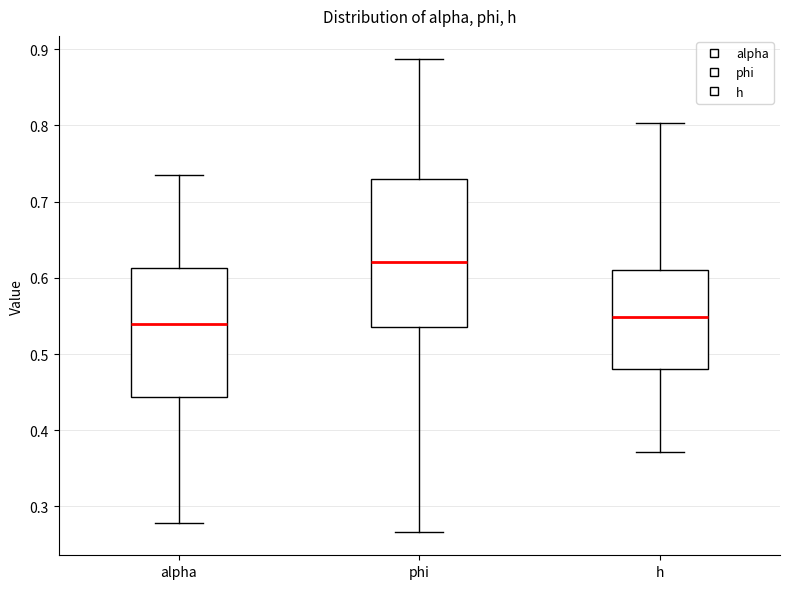

Reading left to right, read every box against the y-axis: the position of its median line, the range the box covers, and the ends of its whiskers. The values are not printed on the chart, so give them approximately, as read against the axis.

alpha: median 0.54, box 0.44 to 0.61, whiskers 0.28 to 0.74
phi: median 0.62, box 0.54 to 0.73, whiskers 0.27 to 0.89
h: median 0.55, box 0.48 to 0.61, whiskers 0.37 to 0.80